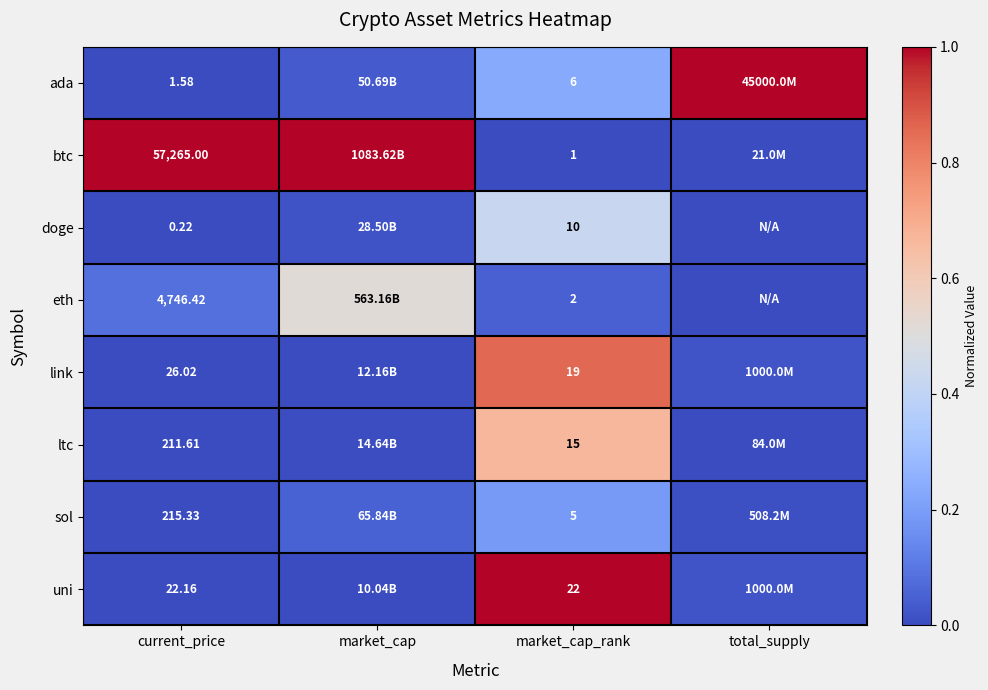

Is the value of sol at current_price greater than the value of ada at current_price?

Yes